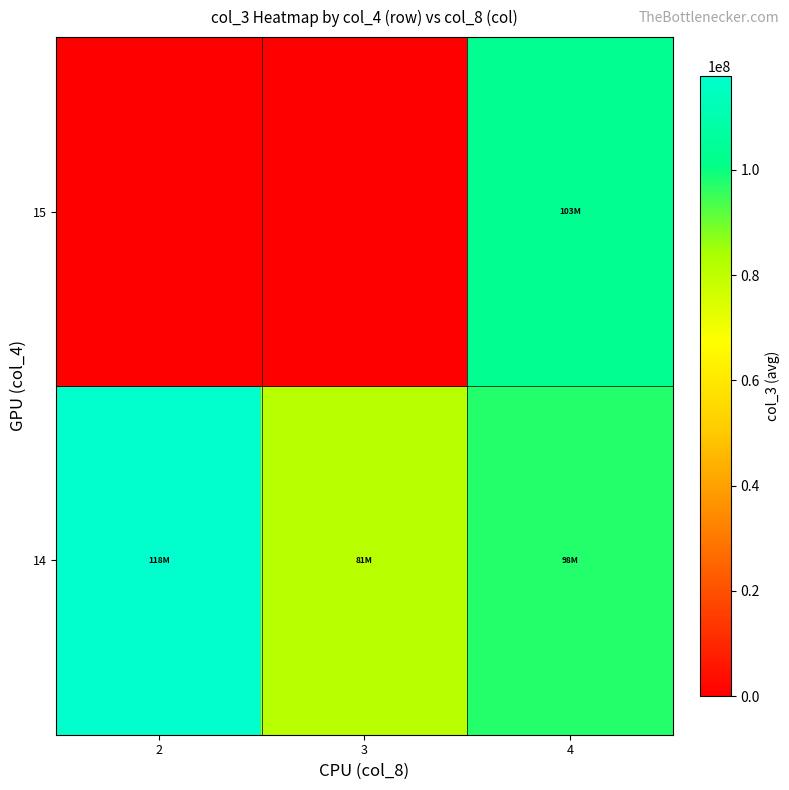

How many categories are shown in the chart?

3